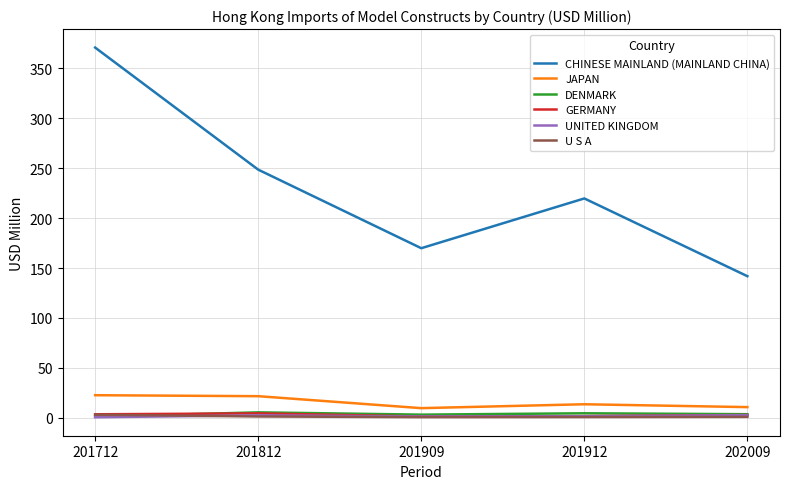

Which series has the widest spread of values?

CHINESE MAINLAND (MAINLAND CHINA)